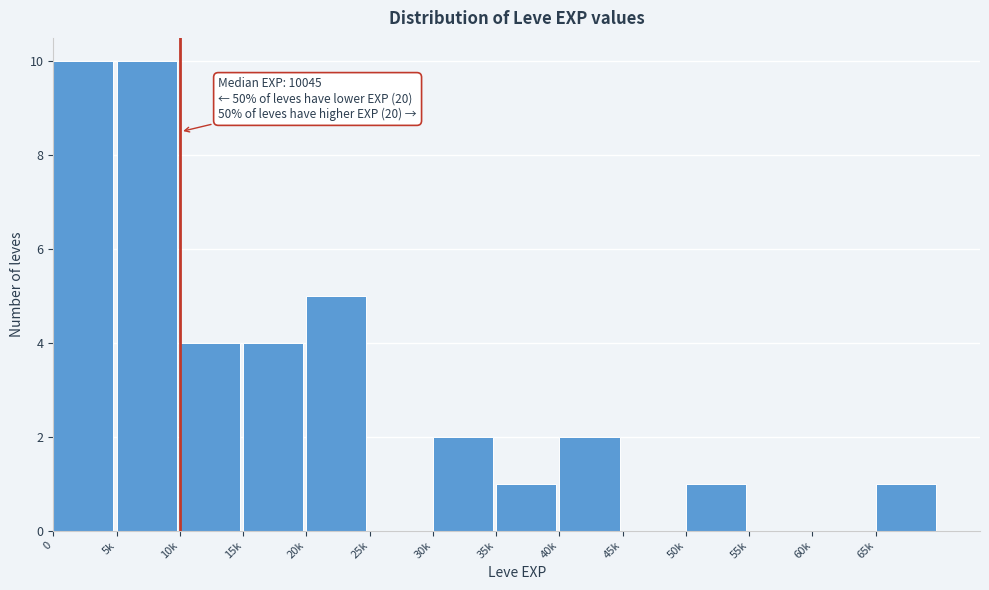

Reading right to left, transcribe all the data shown in this chart.

65k=1	60k=0	55k=0	50k=1	45k=0	40k=2	35k=1	30k=2	25k=0	20k=5	15k=4	10k=4	5k=10	0=10